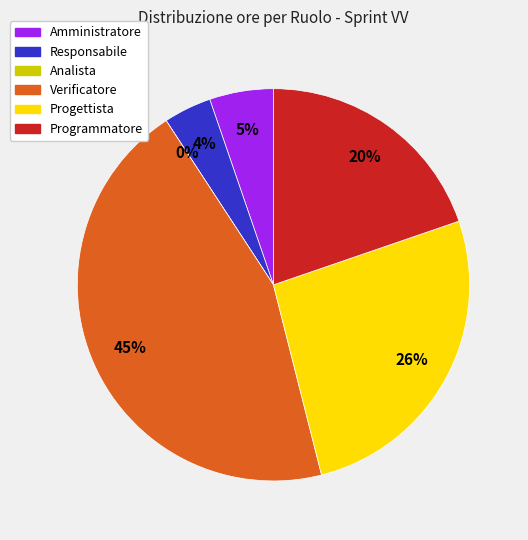

Is it true that Responsabile is 1% of the pie?

False